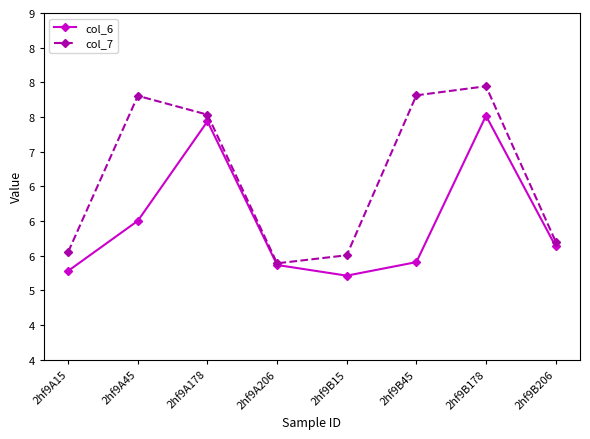

How many interior local valleys does the col_7 series have?

1